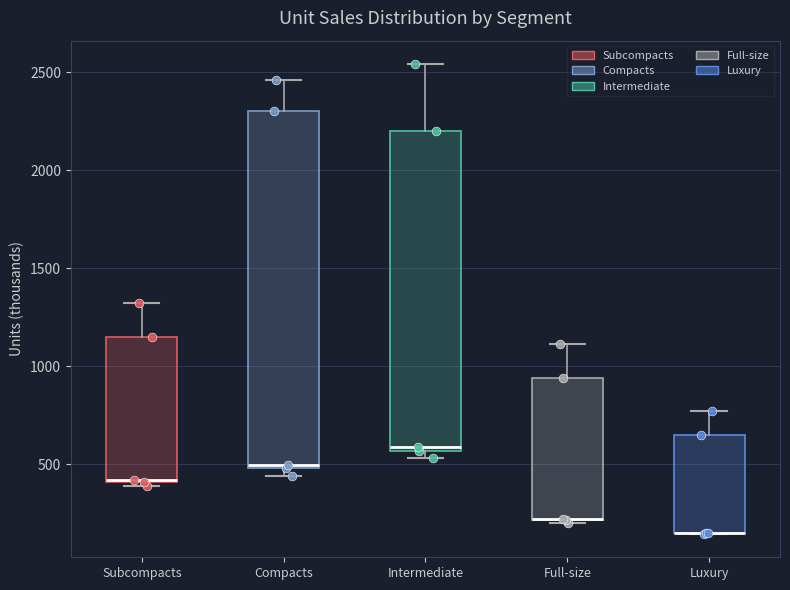

Where does the upper whisker of the box for Full-size end on the y-axis? The values are not printed on the chart, so give them approximately, as read against the axis.

1100